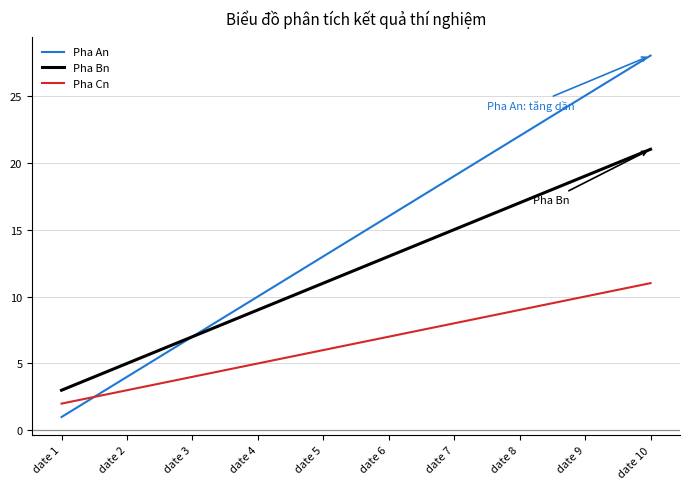

What are all the series names shown in the legend?

Pha An, Pha Bn, Pha Cn